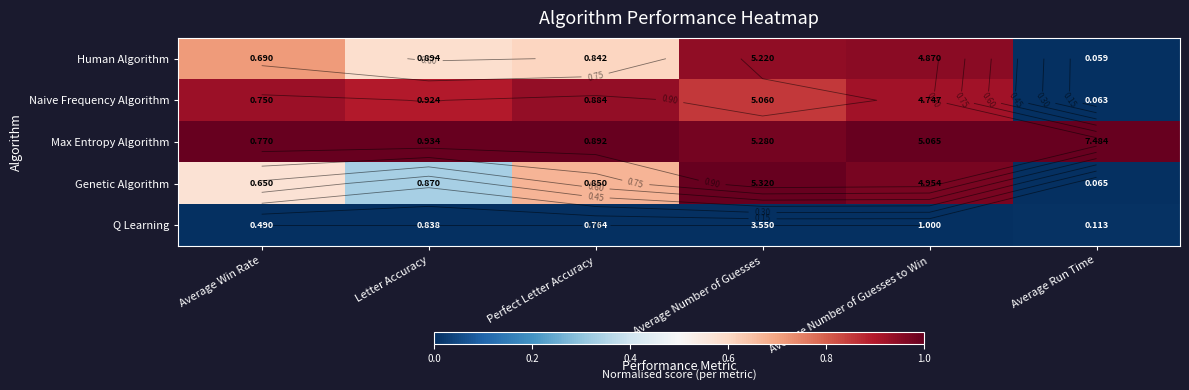

Where is Genetic Algorithm nearest to the value 0?

Average Run Time